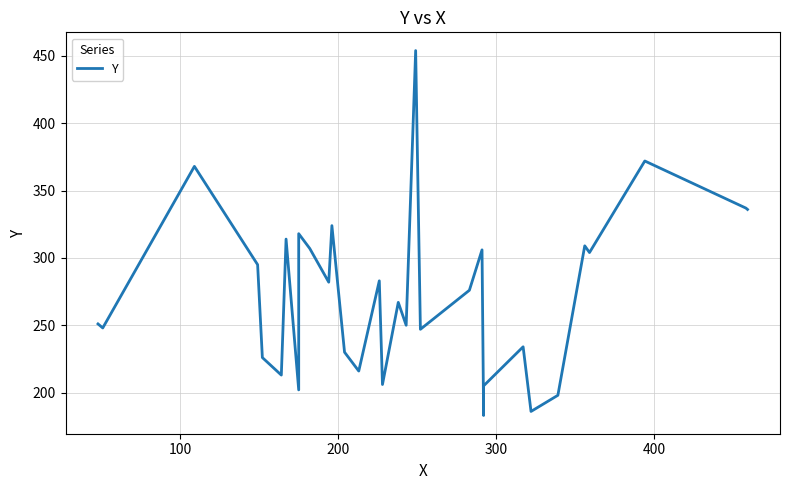

Reading left to right, list all the values displayed in this chart.

251	248	368	295	226	213	246	314	202	318	307	282	324	230	216	283	206	267	250	454	247	276	306	183	205	234	186	198	309	304	372	337	336